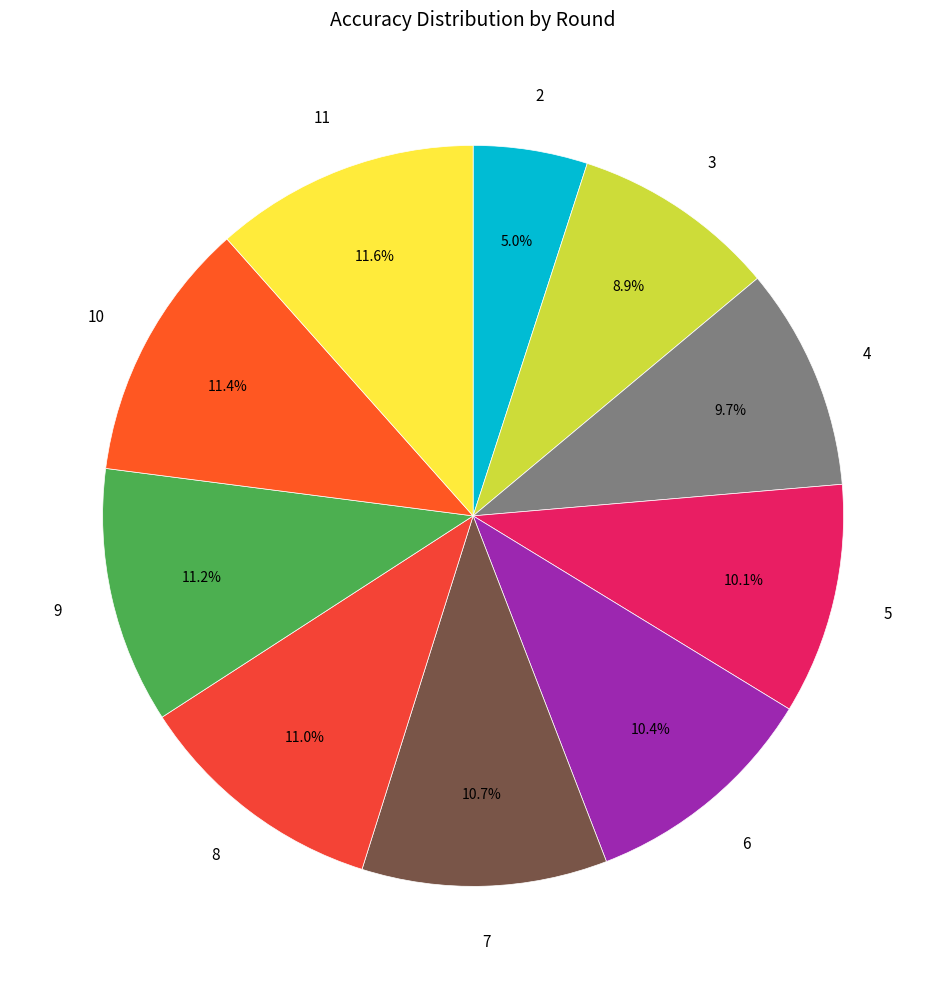

Between 5 and 7, which is larger?

7